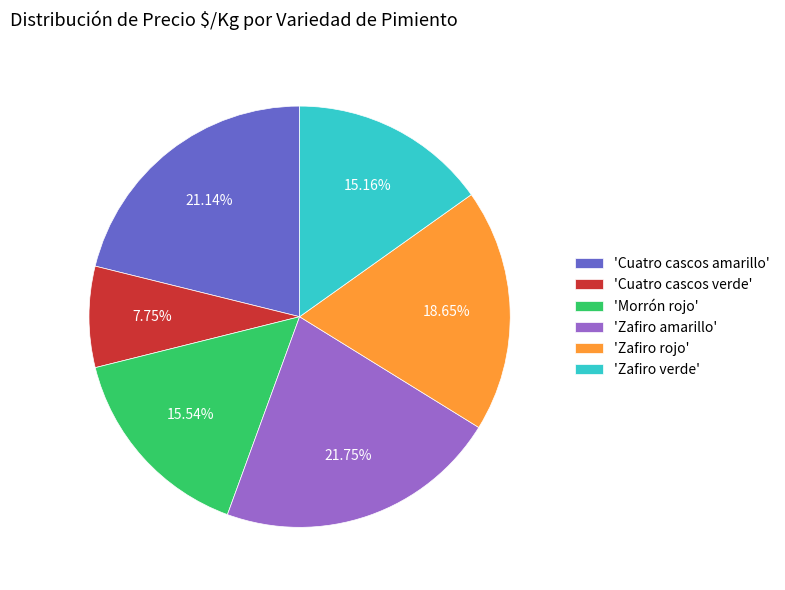

Is there any slice that represents more than half of the pie?

No